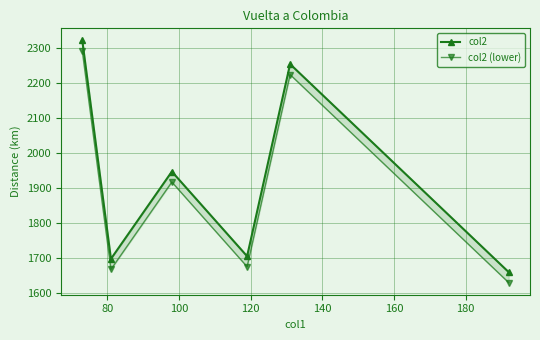

Count the number of categories in the chart.

6